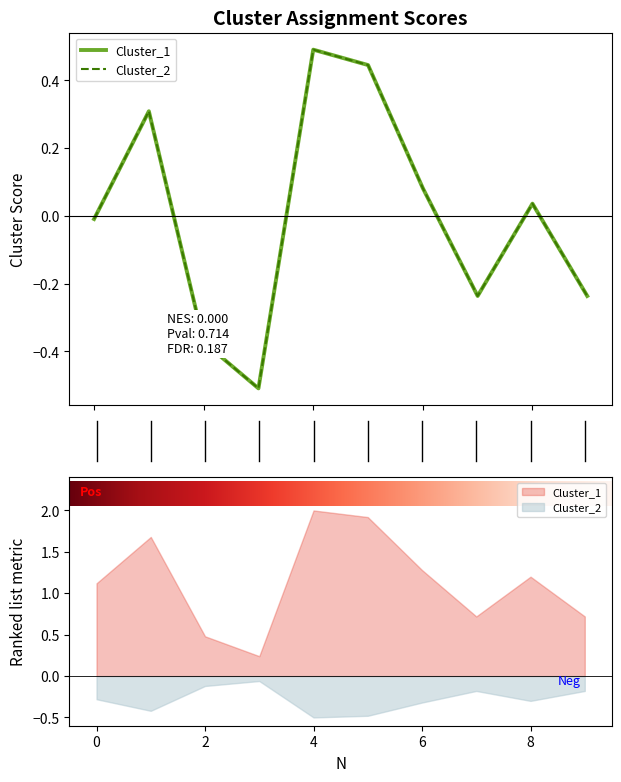

Reading left to right, extract all data points from this chart.

Cluster_1: -0.0	0.3	-0.4	-0.5	0.5	0.4	0.1	-0.2	0.0	-0.2
Cluster_2: -0.0	0.3	-0.4	-0.5	0.5	0.4	0.1	-0.2	0.0	-0.2